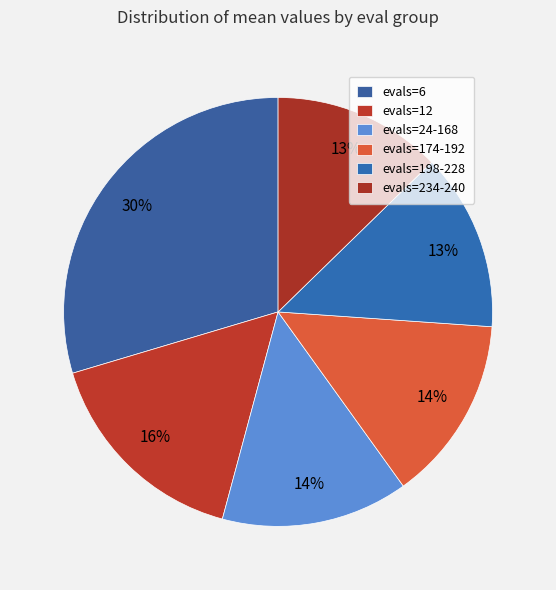

To the nearest percent, what is the combined percentage of evals=6 and evals=12?

46%